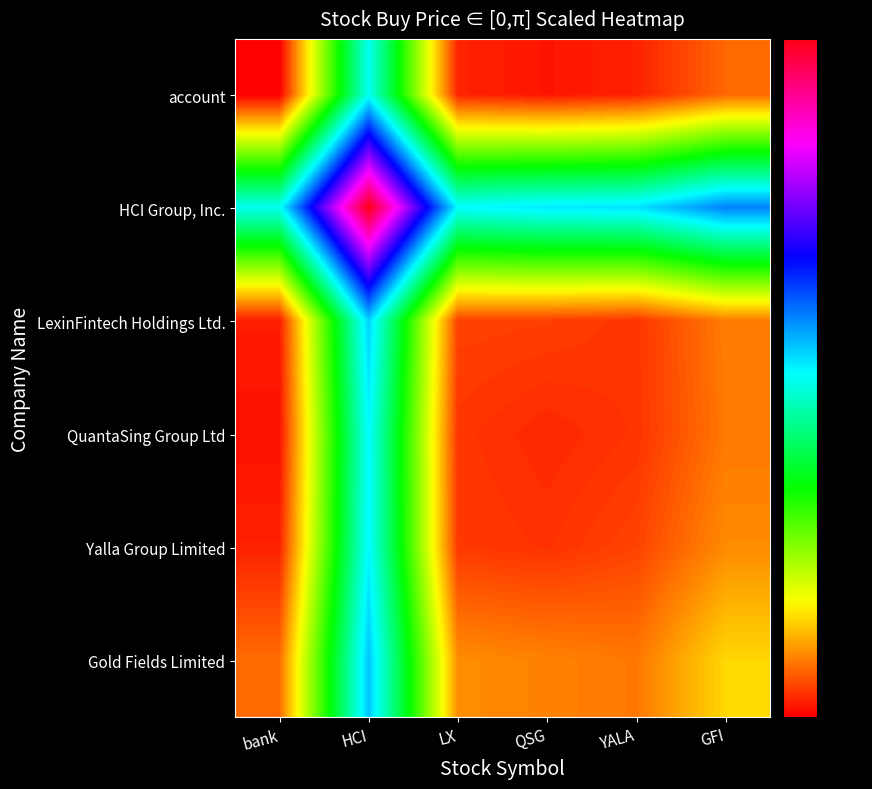

Reading right to left, transcribe all the data shown in this chart.

account: GFI=0.2	YALA=0.1	QSG=0.0	LX=0.1	HCI=1.6	bank=0.0
HCI Group, Inc.: GFI=1.9	YALA=1.7	QSG=1.6	LX=1.6	HCI=3.1	bank=1.6
LexinFintech Holdings Ltd.: GFI=0.3	YALA=0.1	QSG=0.1	LX=0.1	HCI=1.7	bank=0.1
QuantaSing Group Ltd: GFI=0.3	YALA=0.1	QSG=0.1	LX=0.1	HCI=1.6	bank=0.0
Yalla Group Limited: GFI=0.3	YALA=0.1	QSG=0.1	LX=0.1	HCI=1.6	bank=0.1
Gold Fields Limited: GFI=0.5	YALA=0.3	QSG=0.3	LX=0.3	HCI=1.7	bank=0.2